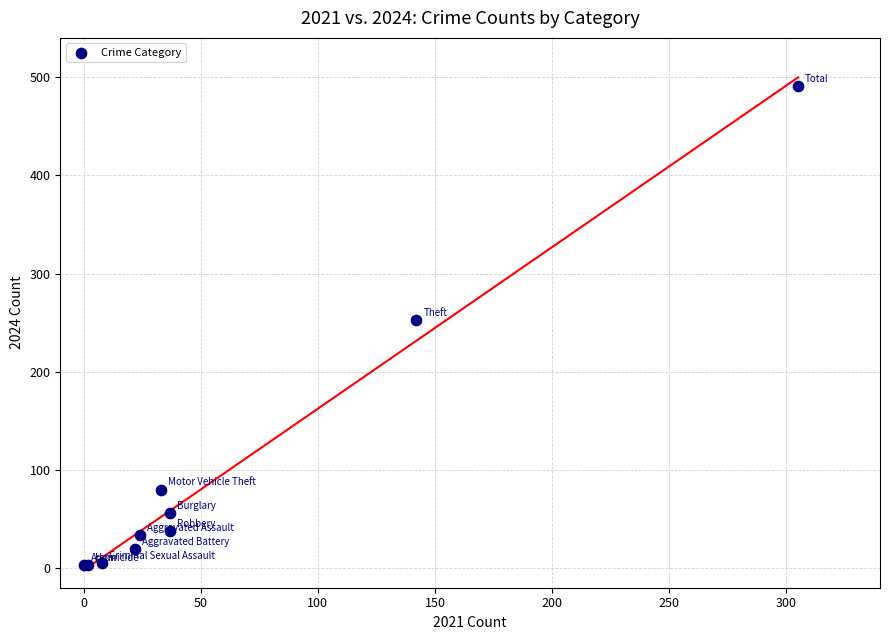

What Y value in the scatter plot is closest to 247?

253